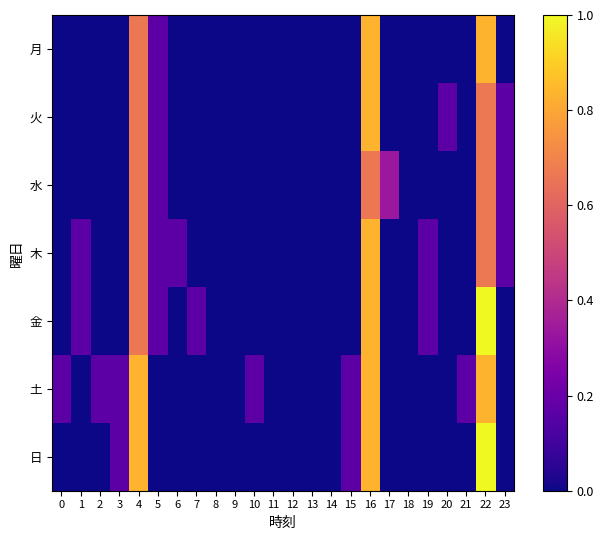

At 11, list the series in order from smallest to largest.

月, 火, 水, 木, 金, 土, 日